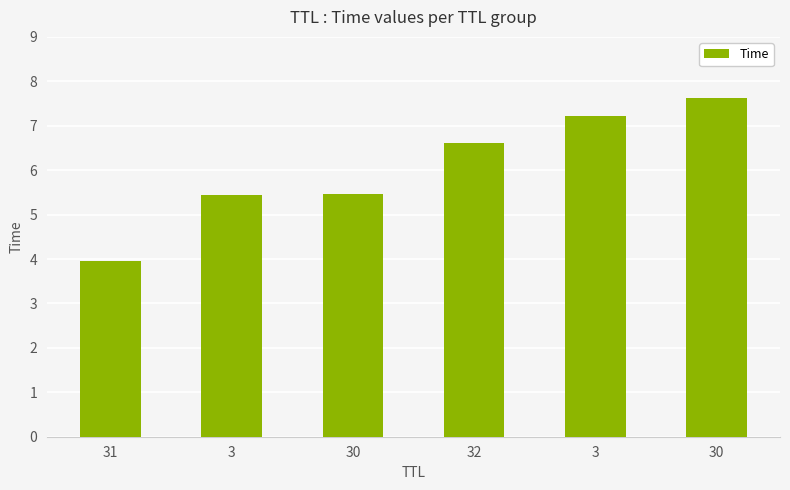

Count the number of values greater than 6.

3